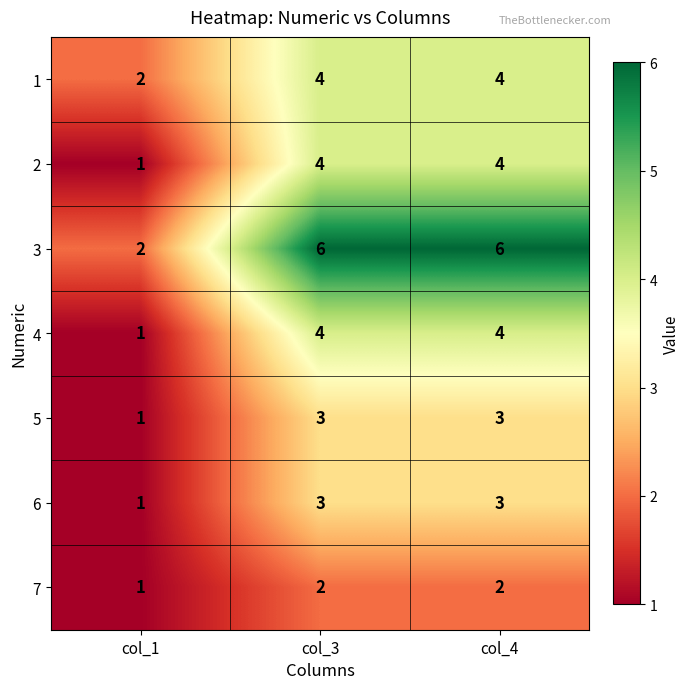

What is the spread (max minus min) of values at col_3?

4